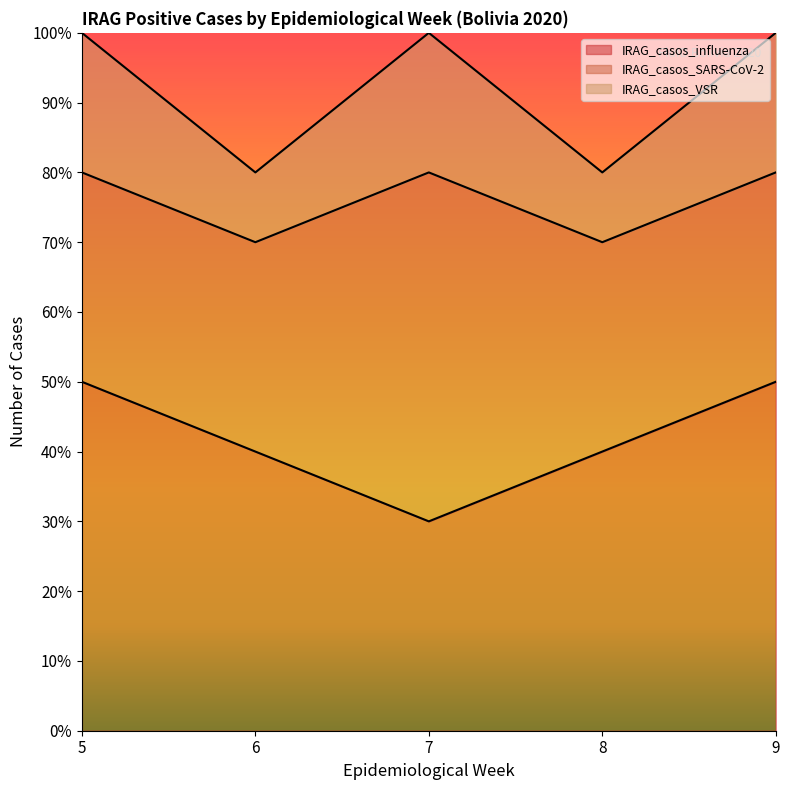

Which category has the lowest value in the IRAG_casos_influenza series?

7